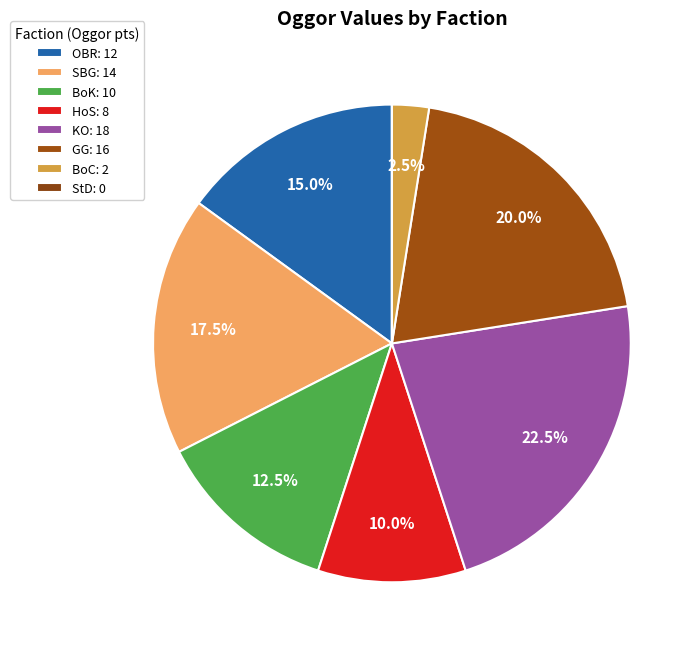

How many slices are in this pie chart?

8